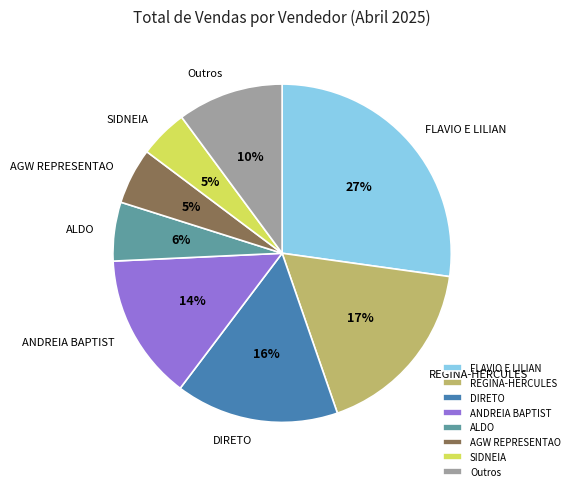

Is there a majority slice in this chart?

No